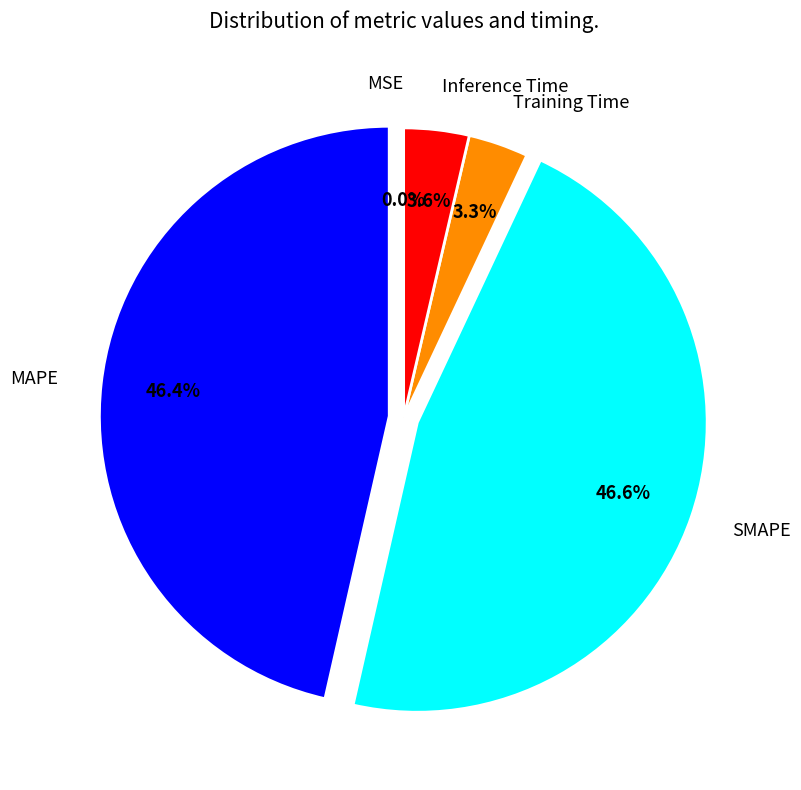

Combined, what portion of the pie is Inference Time and MAPE?

50.1%